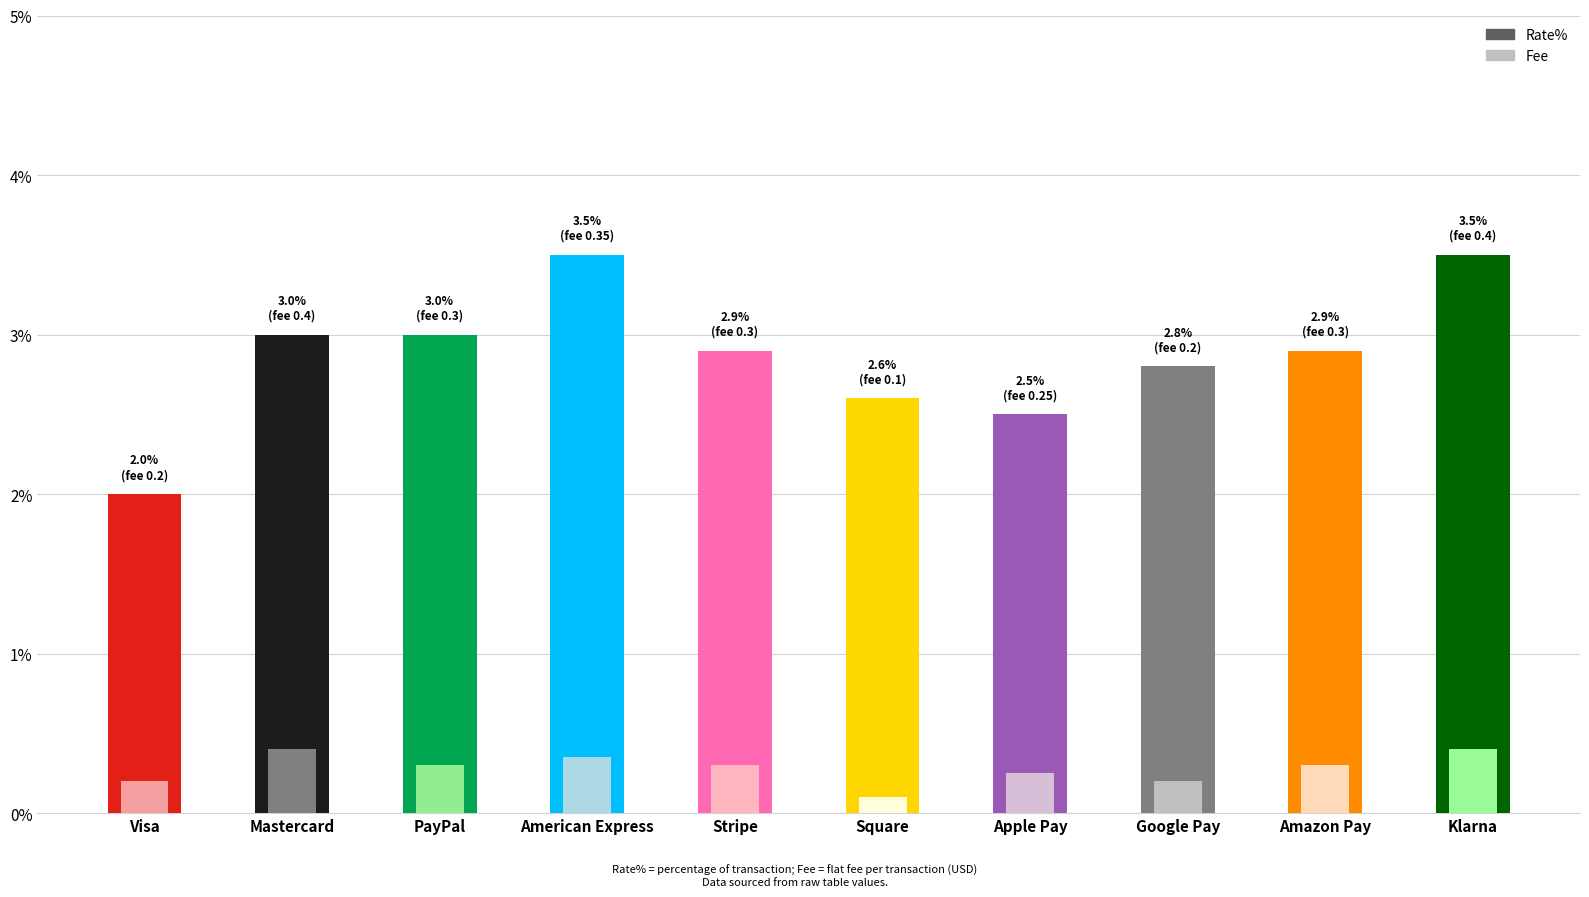

How many groups of bars are there?

10